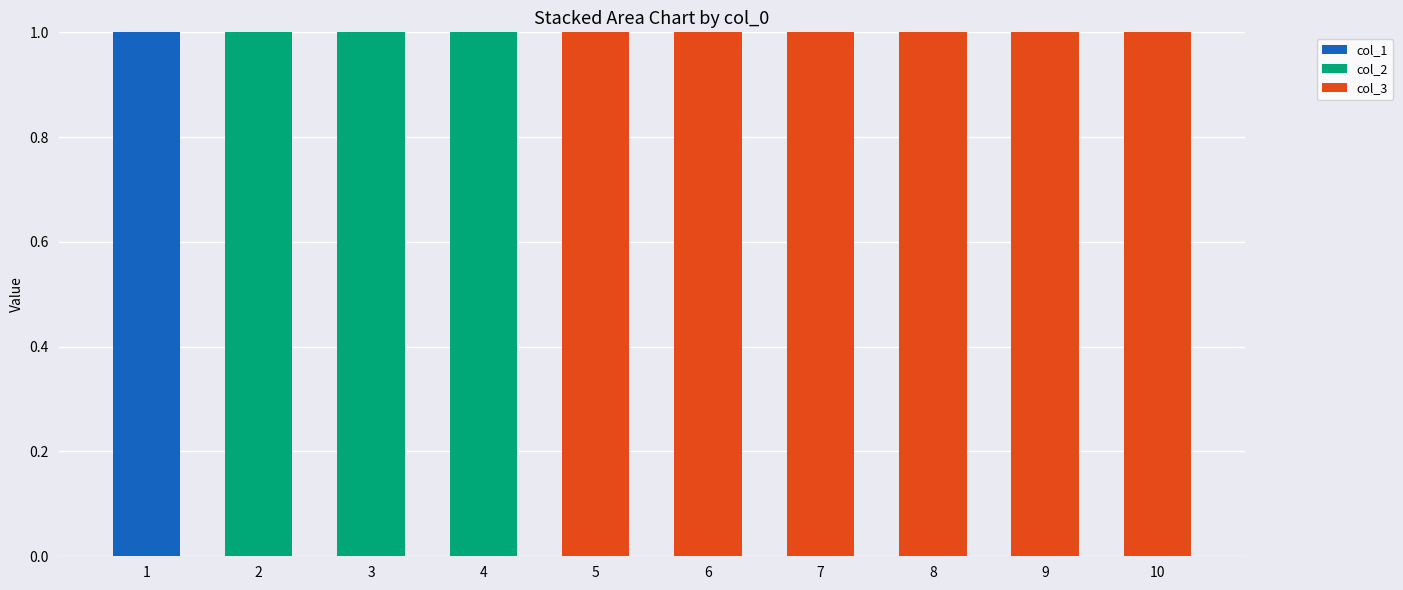

Are the bars grouped side by side (vs. stacked)?

No